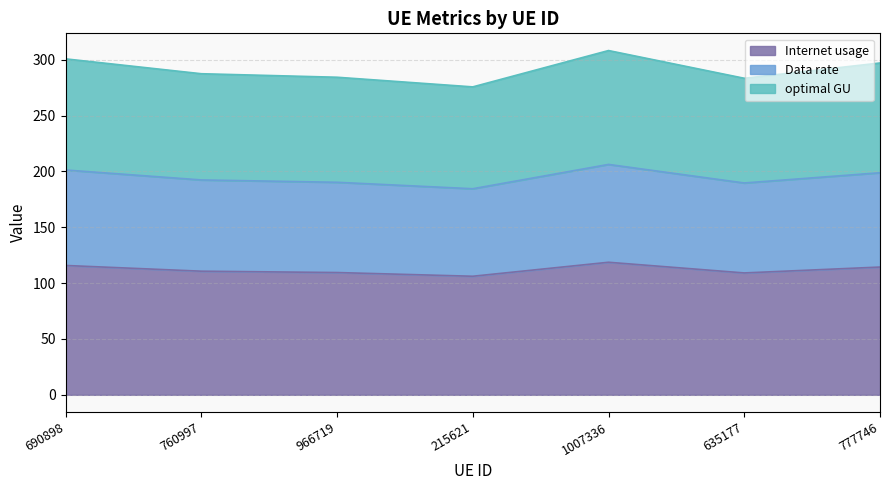

How many data points in Data rate are above 192?

4